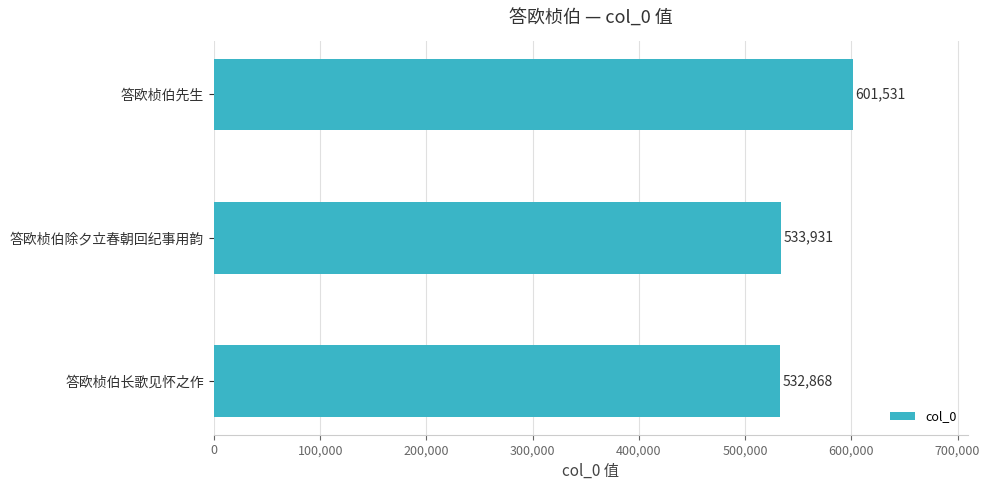

Reading bottom to top, what are all the values shown in this chart?

答欧桢伯长歌见怀之作=532868	答欧桢伯除夕立春朝回纪事用韵=533931	答欧桢伯先生=601531